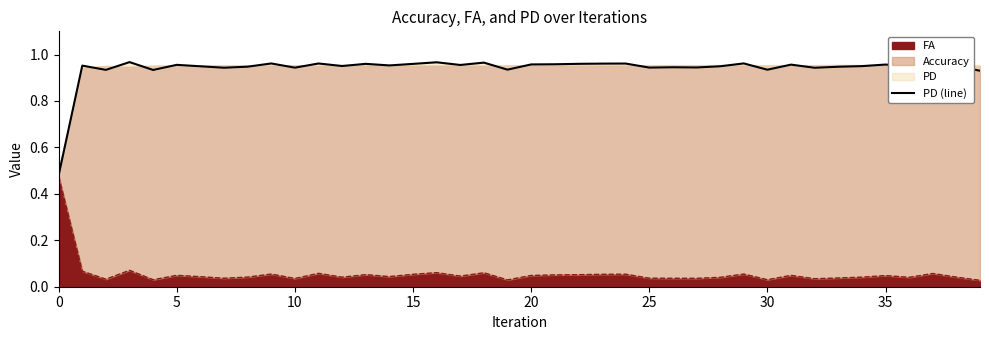

Does the chart have visible grid lines?

No